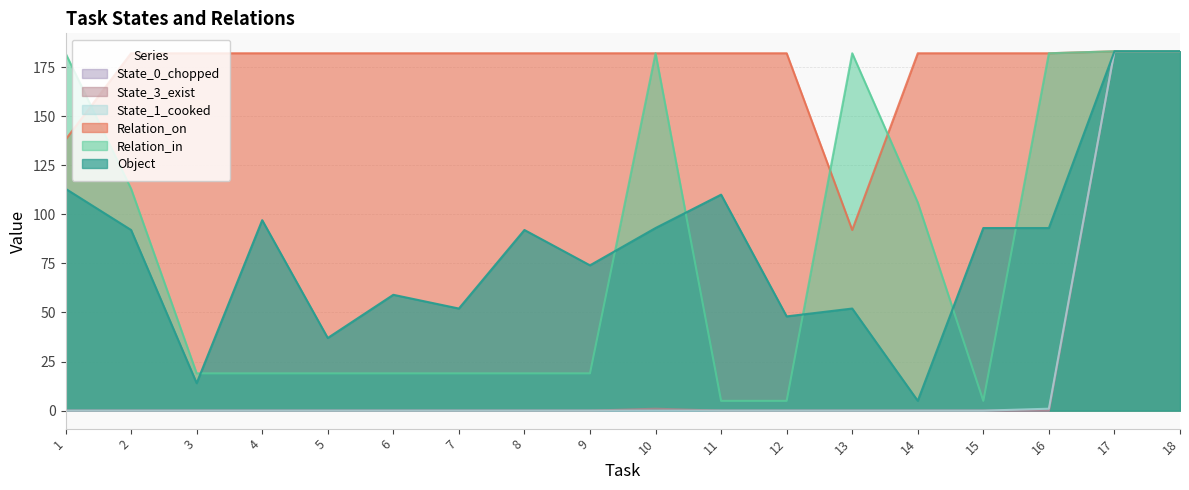

How many data points does each series have?

18